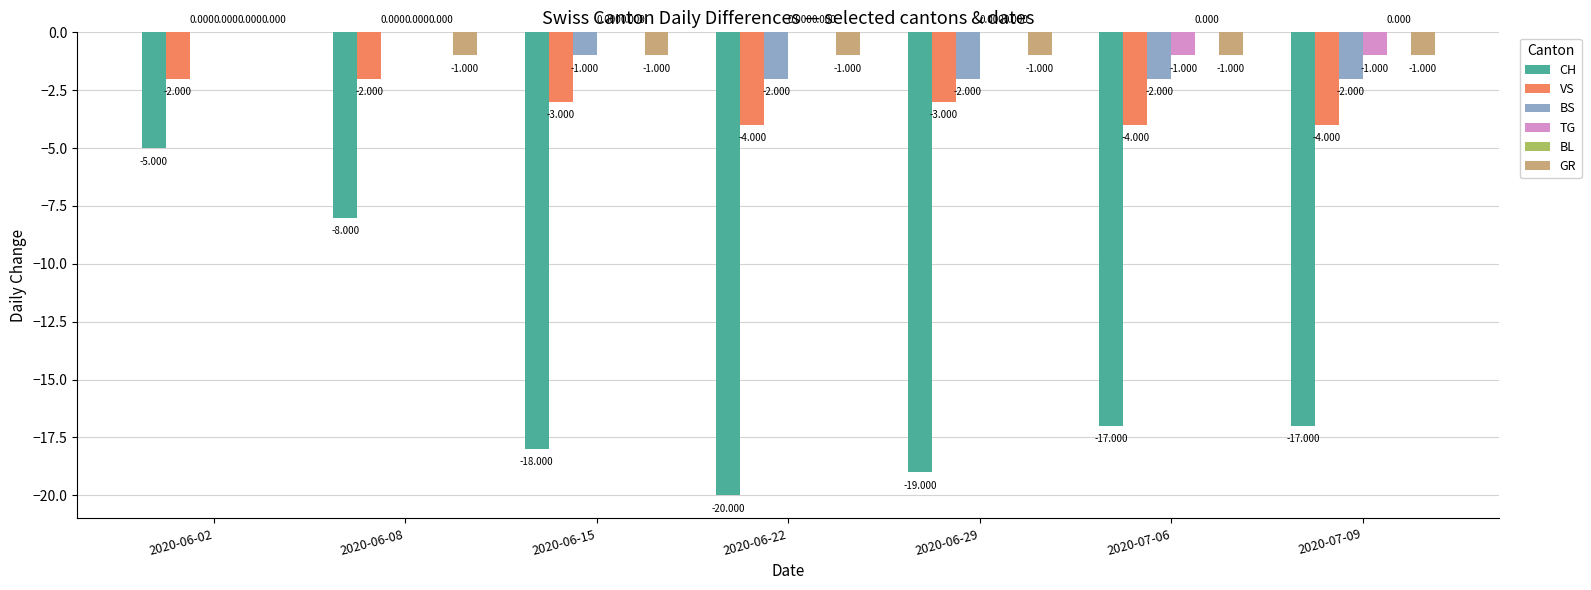

How many categories are shown in the chart?

7